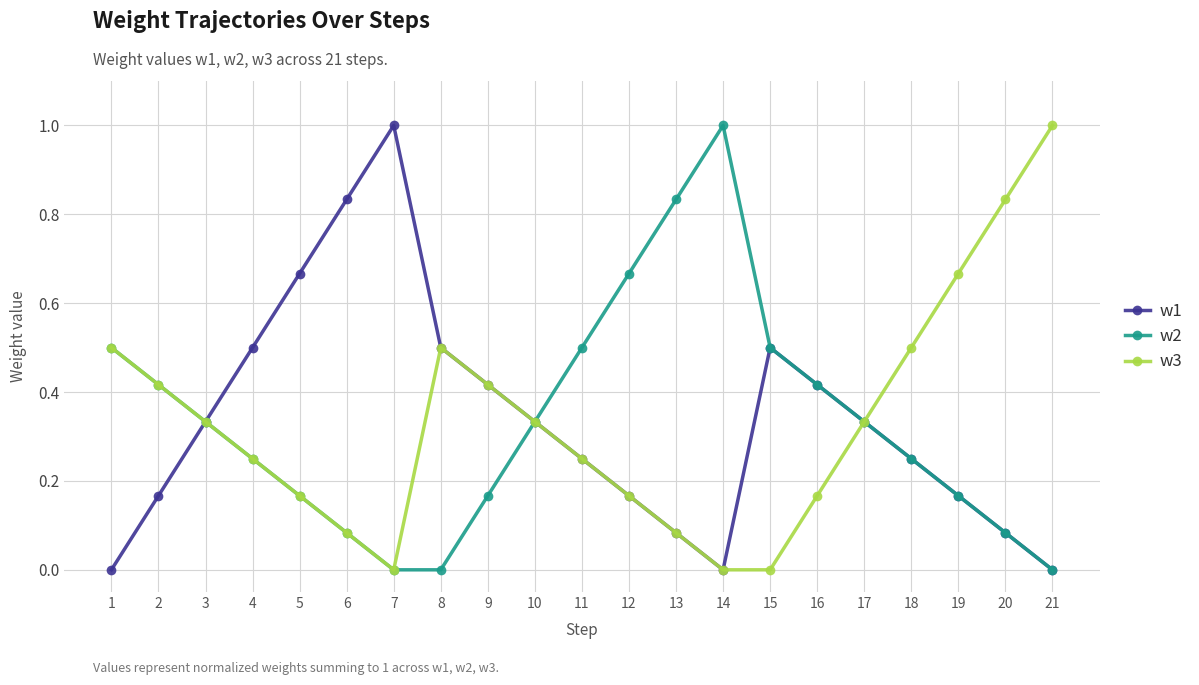

What is the difference between the highest and lowest values at 1?

0.5